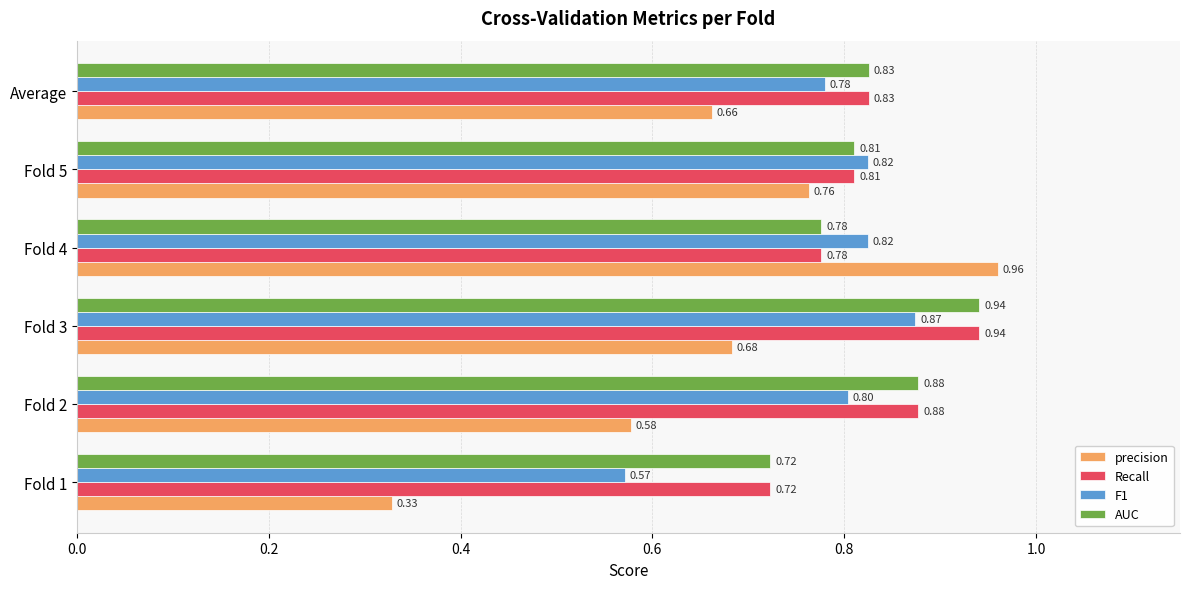

Between Fold 5 and Average, which series saw the biggest shift?

precision